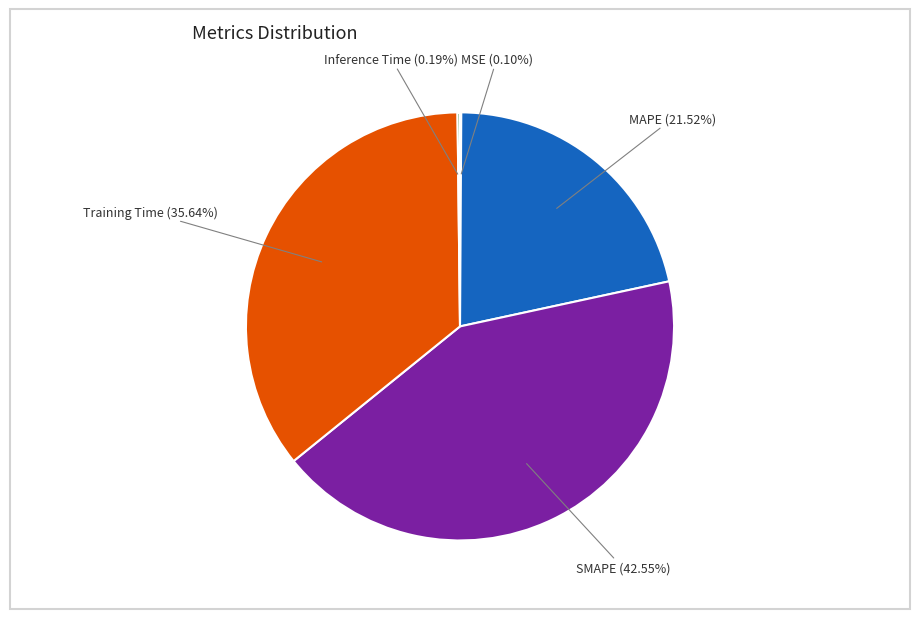

Is there any slice that represents more than half of the pie?

No